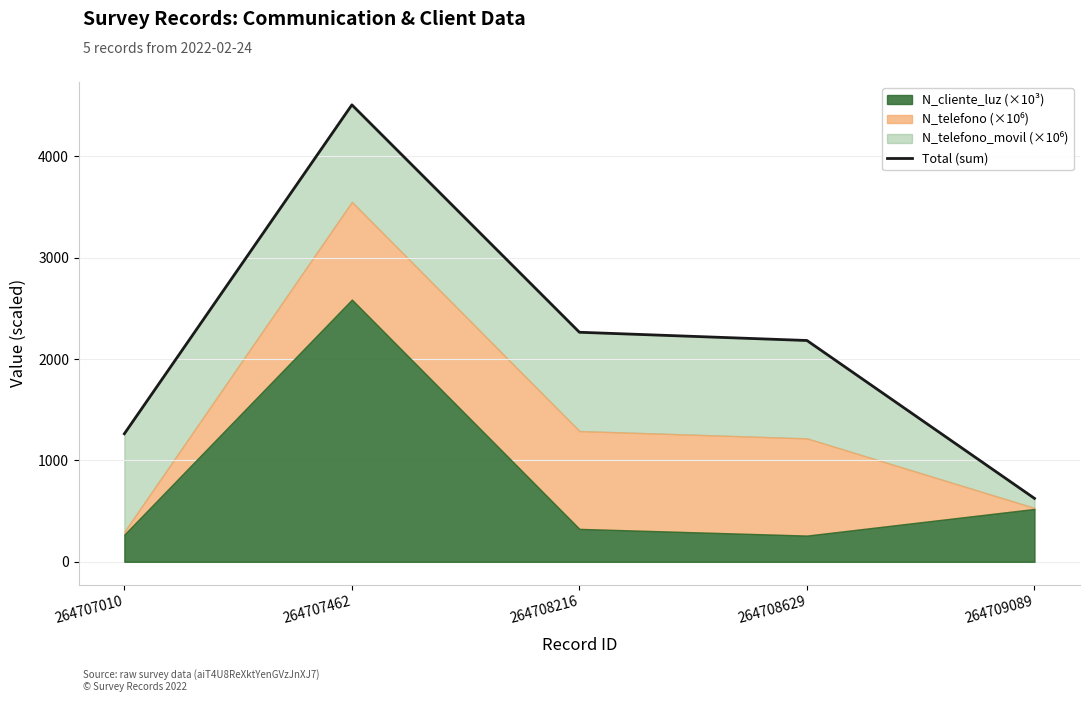

Reading left to right, what are all the values shown in this chart?

1263.0	4507.0	2264.0	2182.8	625.6